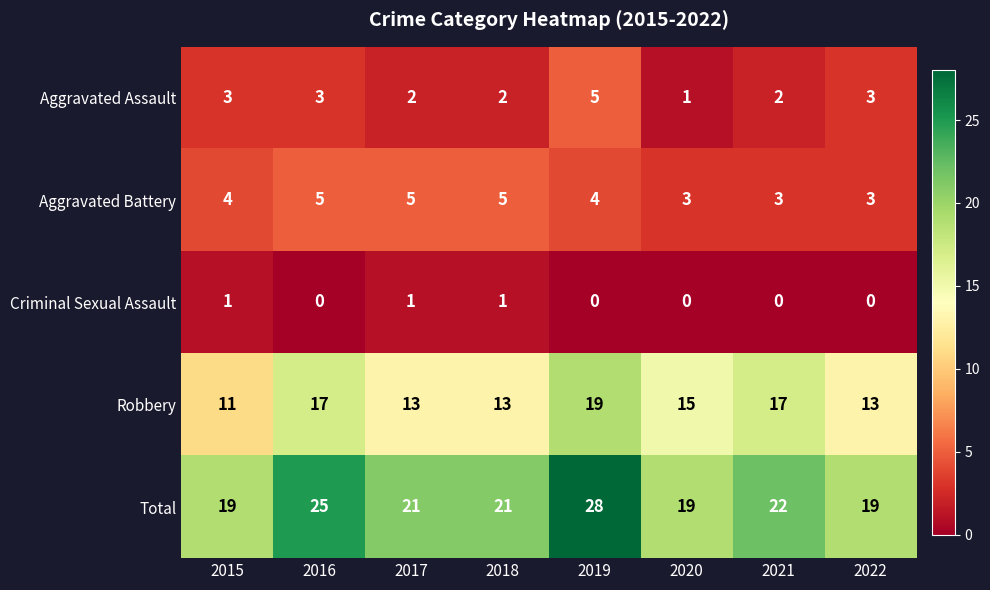

At 2015, list the series in order from largest to smallest.

Total, Robbery, Aggravated Battery, Aggravated Assault, Criminal Sexual Assault